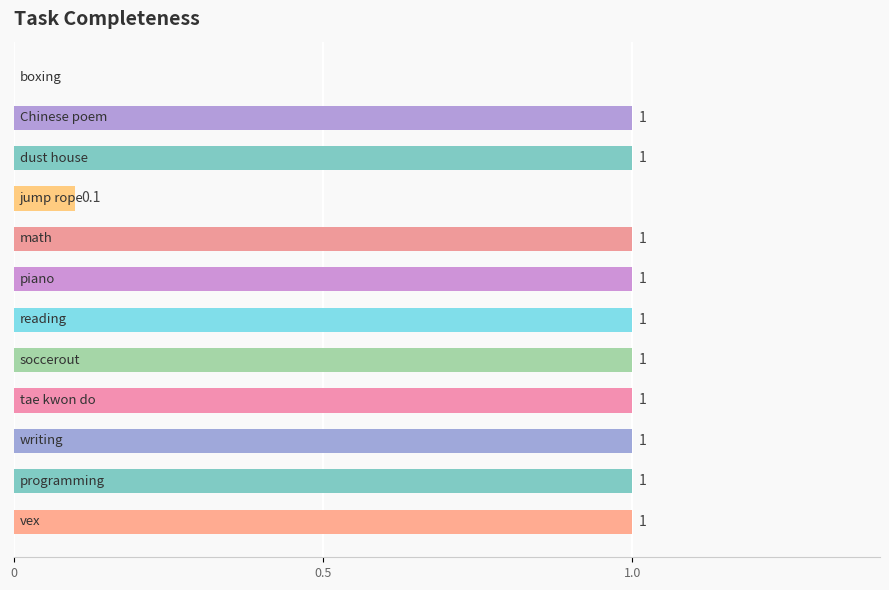

What is the maximum value shown in the chart?

1.0